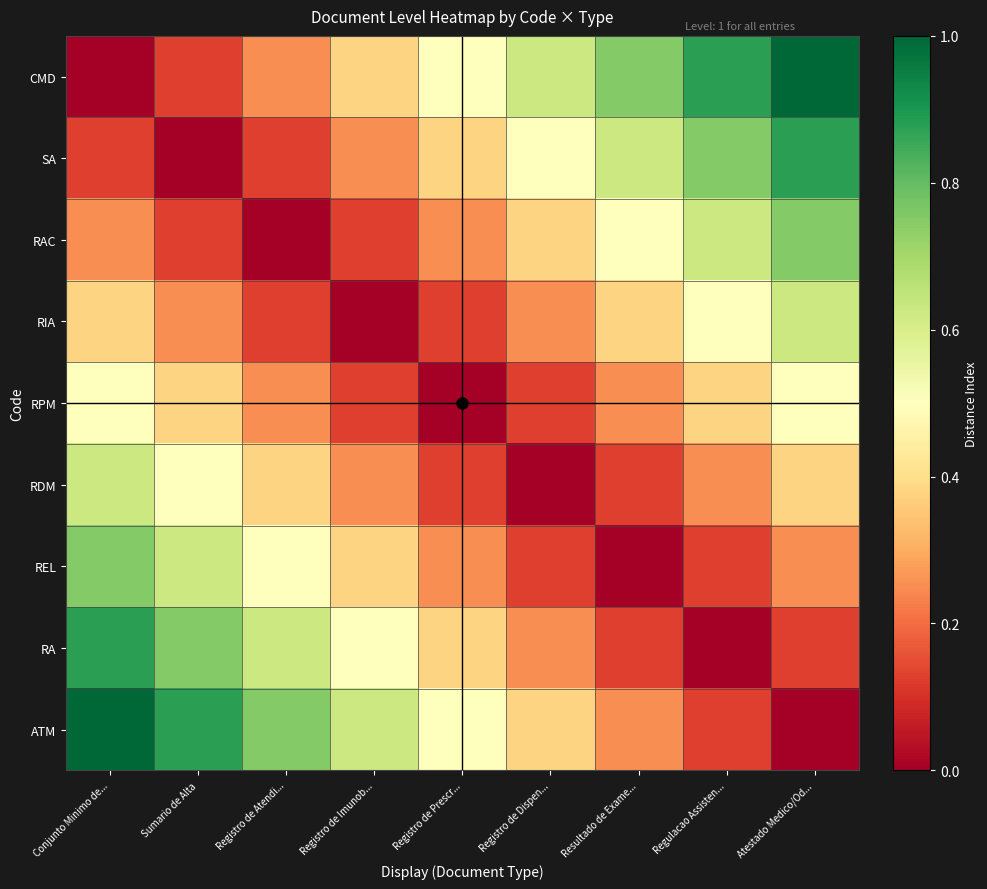

At how many categories does at least one series exceed 0?

9